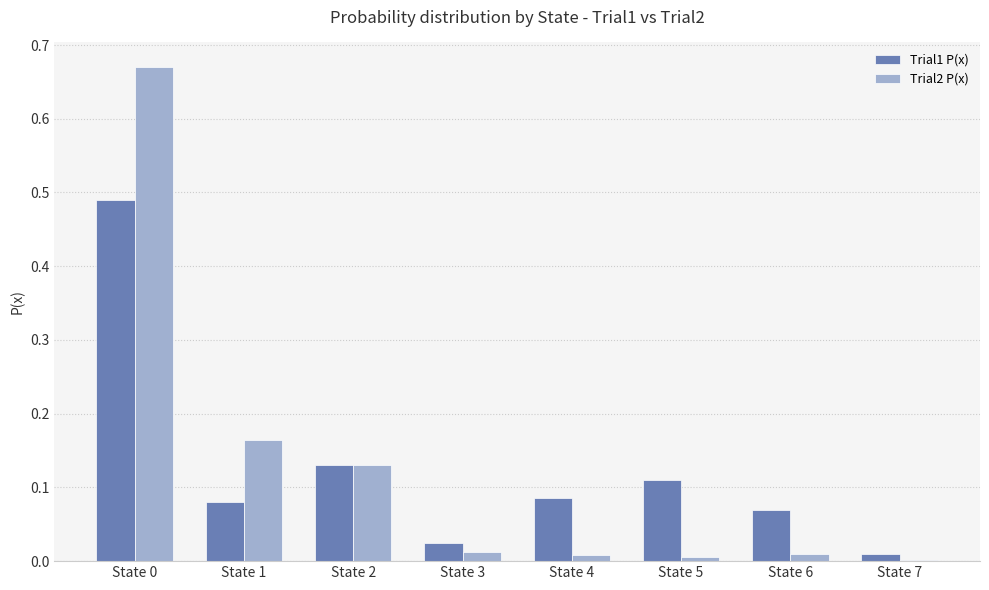

Does the chart contain stacked bars?

No